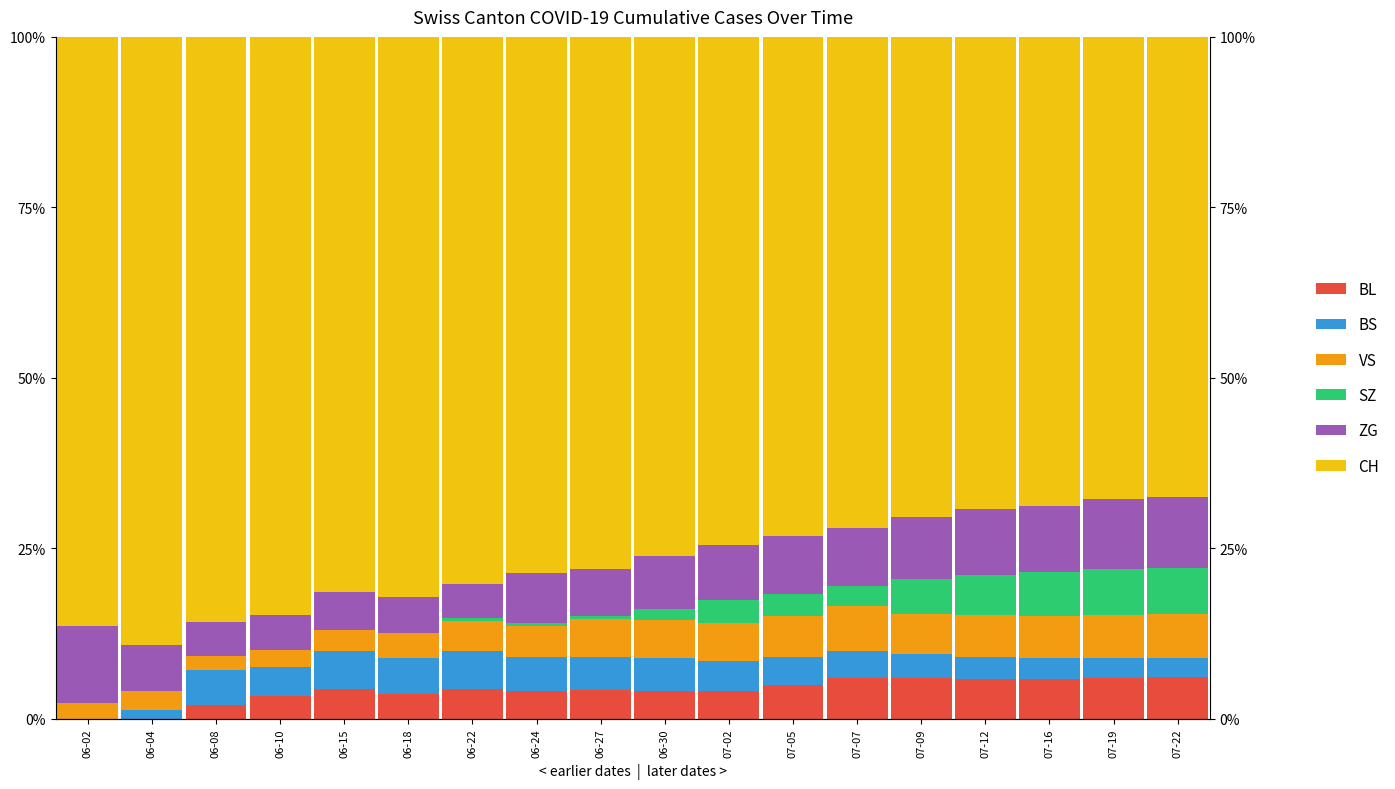

What is the value of the BS bar at the 9th from the left?

4.7